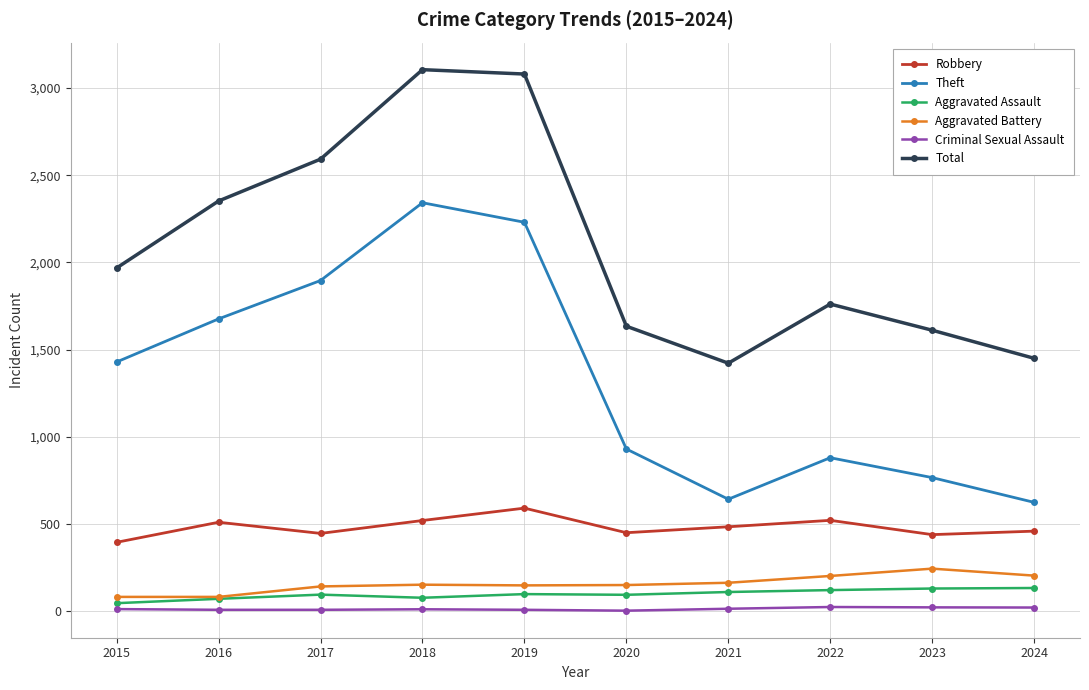

What are all the series names shown in the legend?

Robbery, Theft, Aggravated Assault, Aggravated Battery, Criminal Sexual Assault, Total